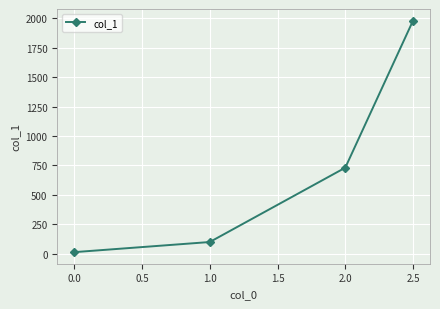

What is the change in value from 1.0 to 2.5?

+1880.5